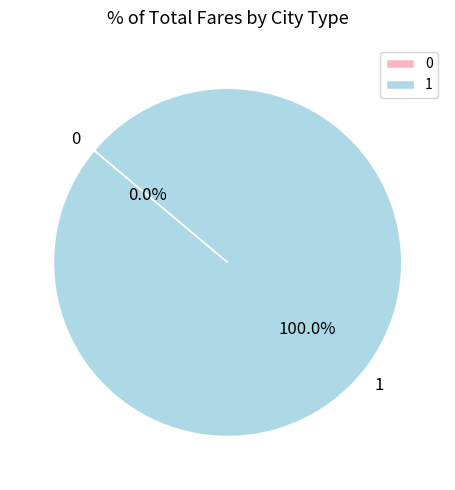

Is it true that 1 is 100% of the pie?

True